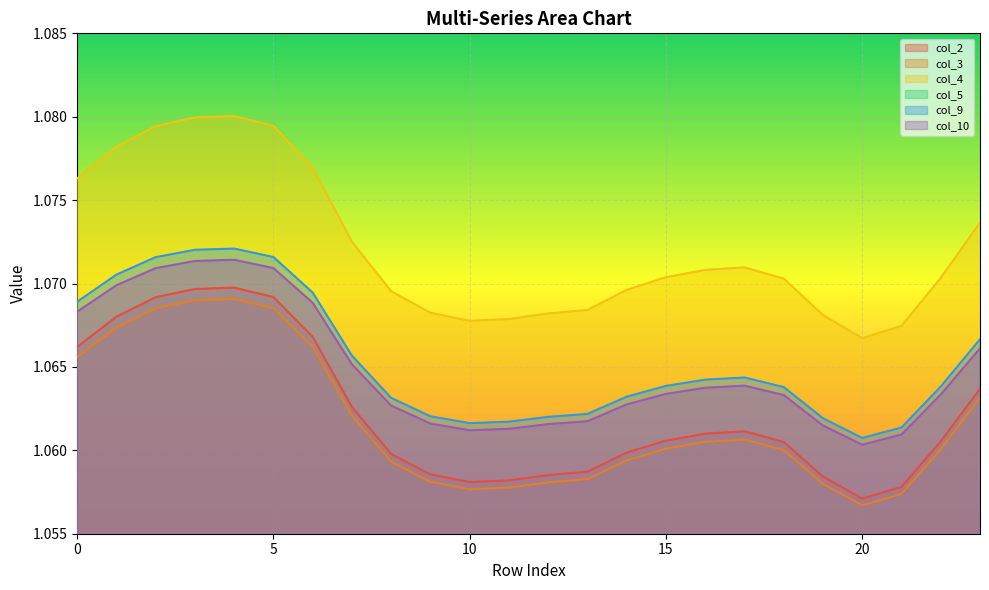

True or false: col_9 and col_4 intersect in this chart.

False